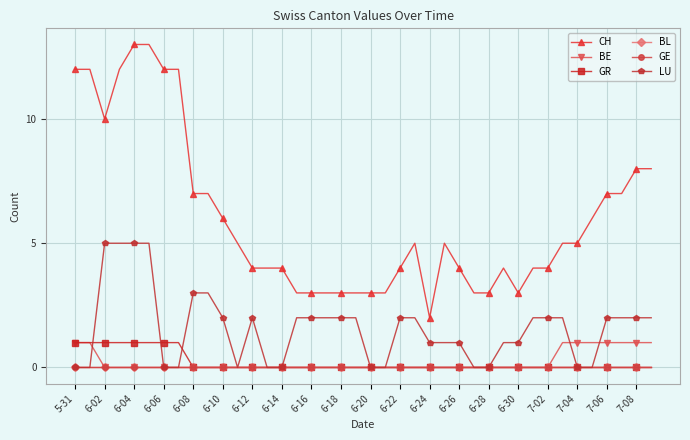

Does the chart have visible grid lines?

Yes